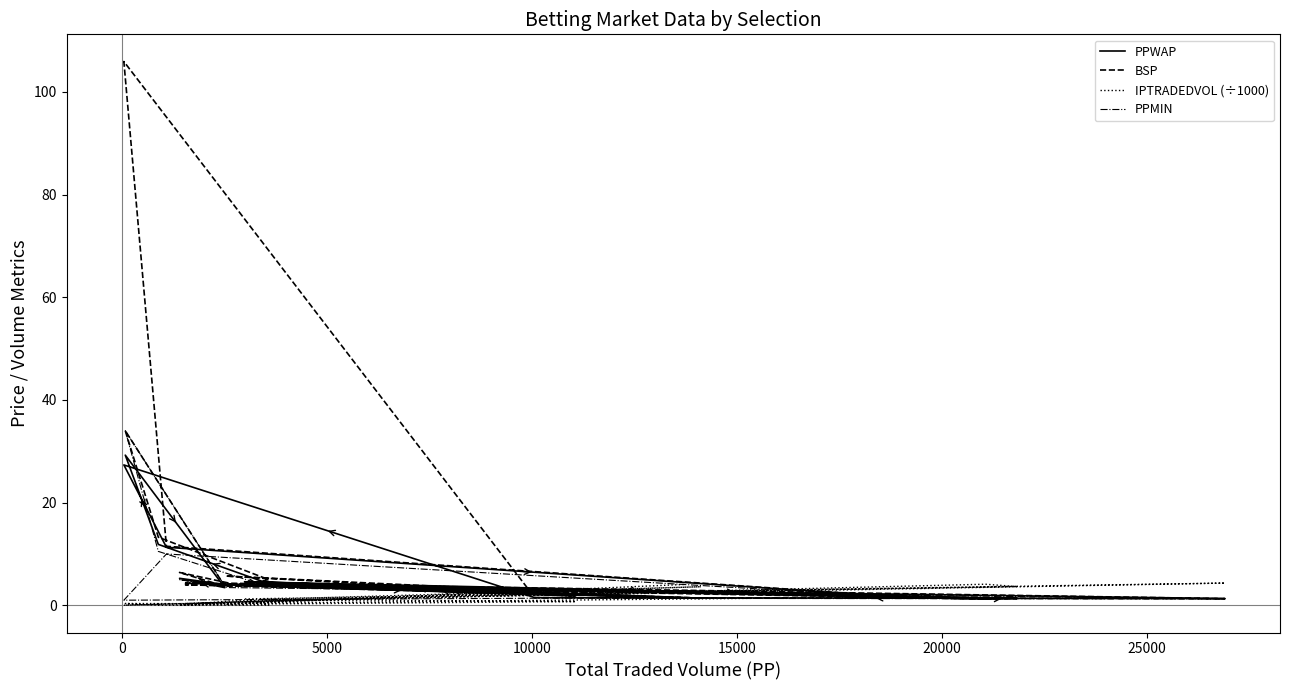

What is the value of the PPMIN point at the 11th from the left?

10.5